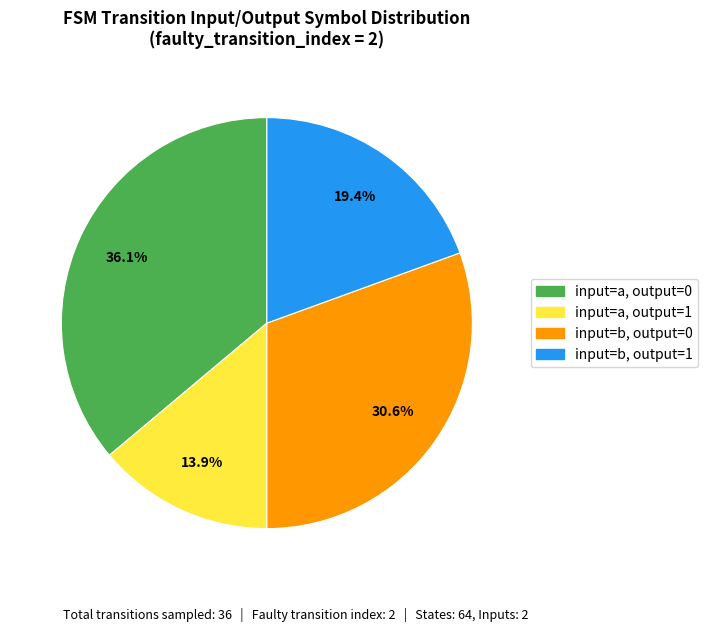

Is there a majority slice in this chart?

No